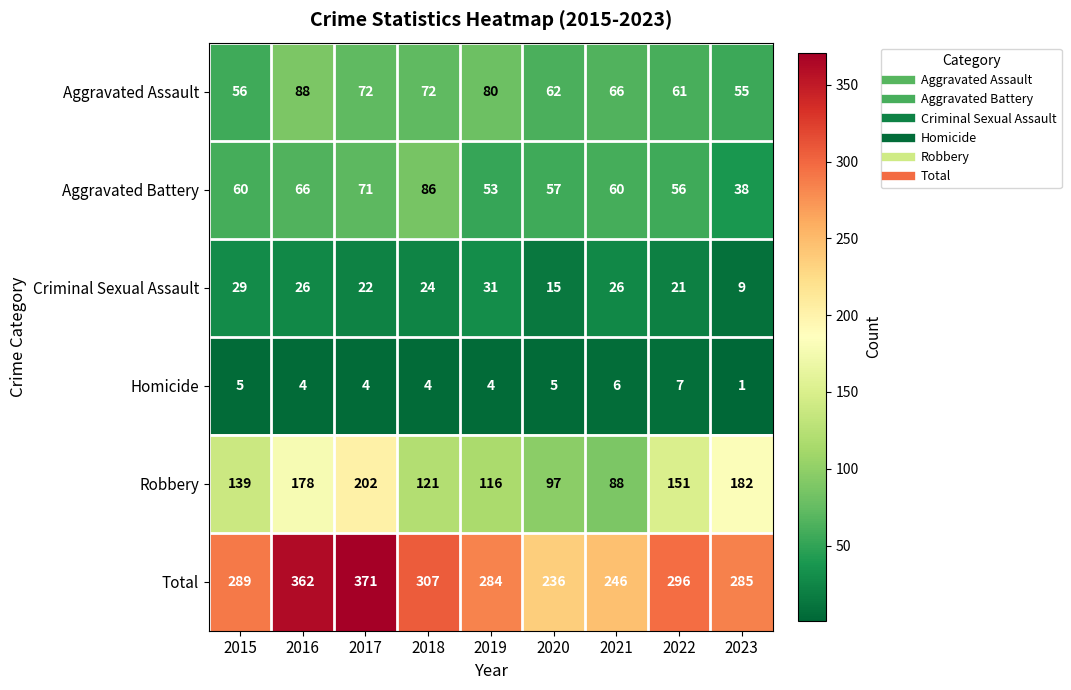

What is the lowest value of the Aggravated Assault series?

55